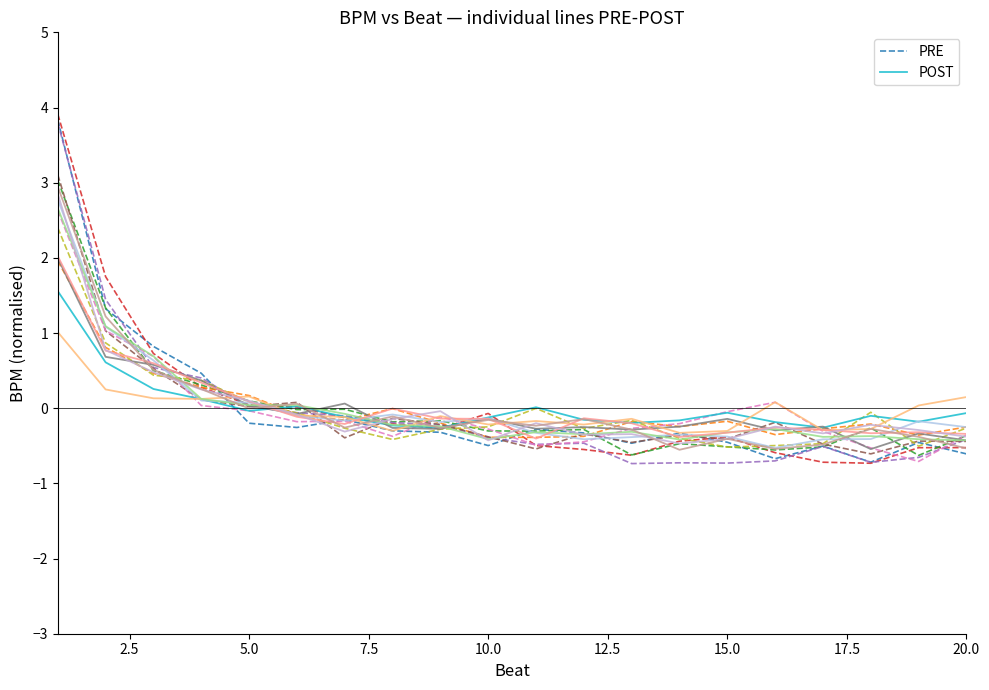

What is the highest value of the POST series?

1.6